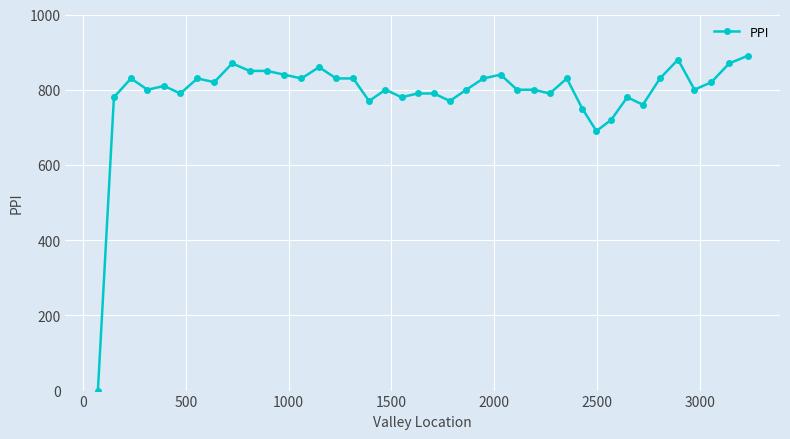

What is the value of the 19th point from the left?

780